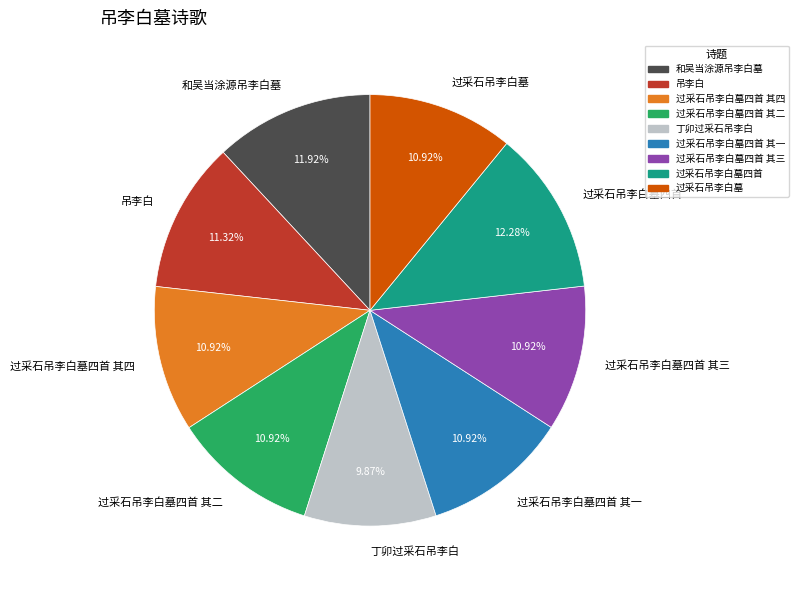

What is the smallest slice in the pie chart?

丁卯过采石吊李白